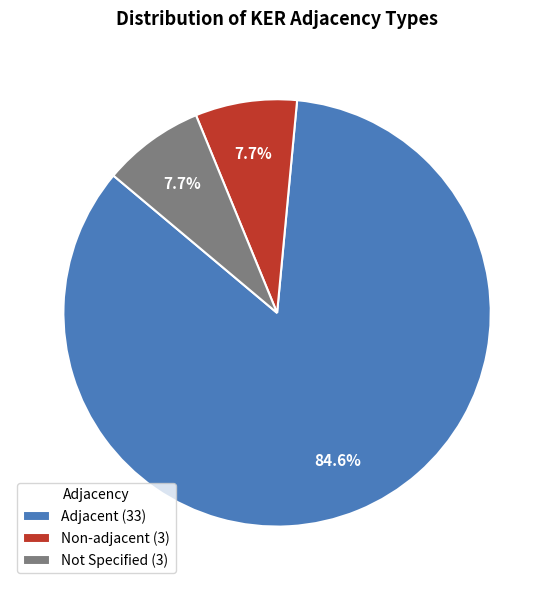

Count the number of slices in the pie.

3